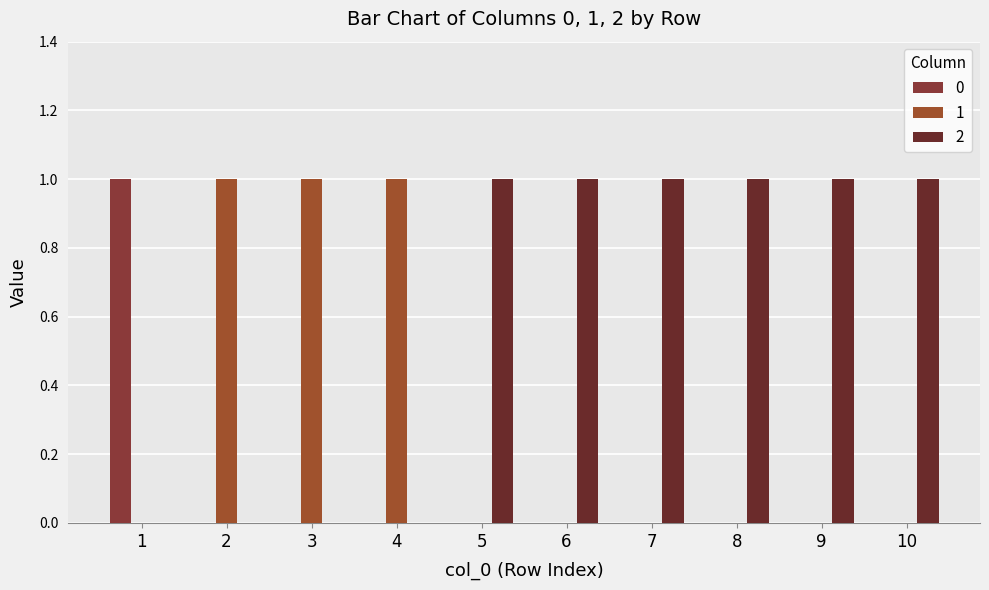

How many 2 values are between 0 and 1?

10